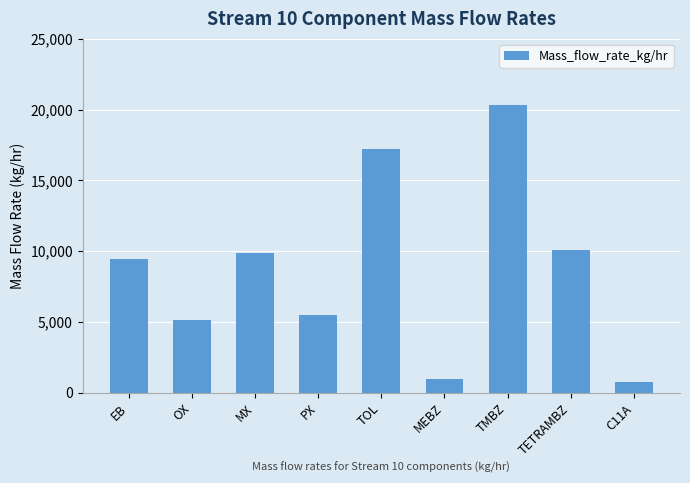

List the labels in order of value, largest first.

TMBZ, TOL, TETRAMBZ, MX, EB, PX, OX, MEBZ, C11A